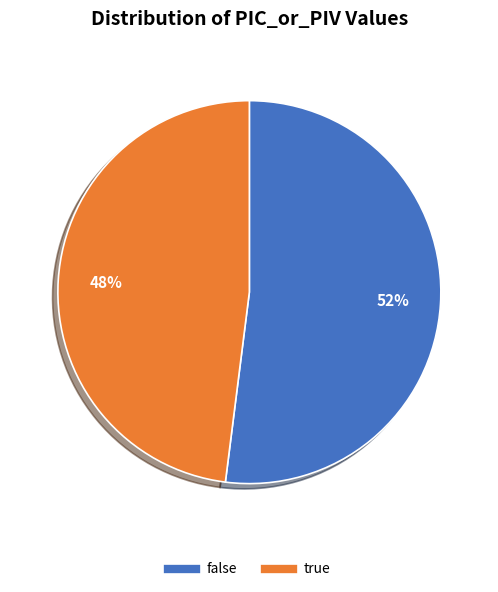

To the nearest percent, what is the combined percentage of true and false?

100%